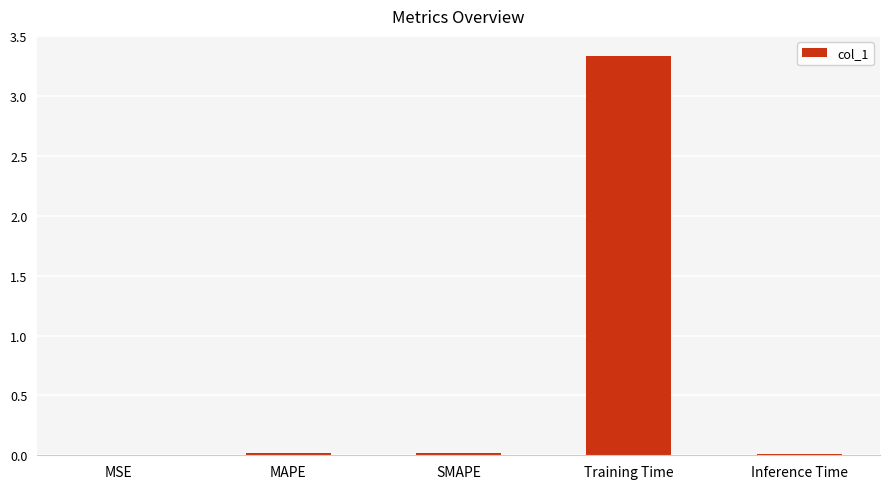

Between Training Time and MSE, which is larger?

Training Time